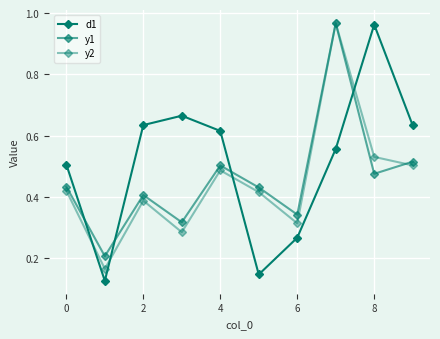

Is this an area chart (filled region under the line)?

No